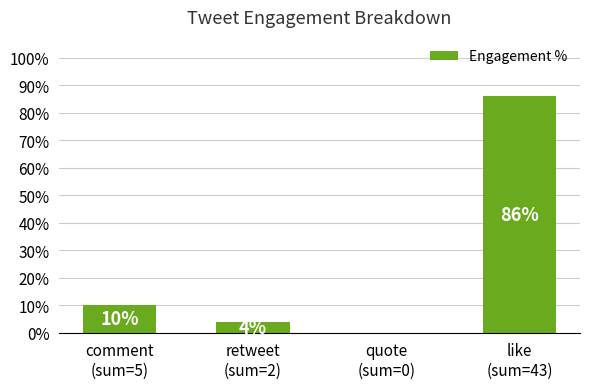

Count the number of categories in the chart.

4